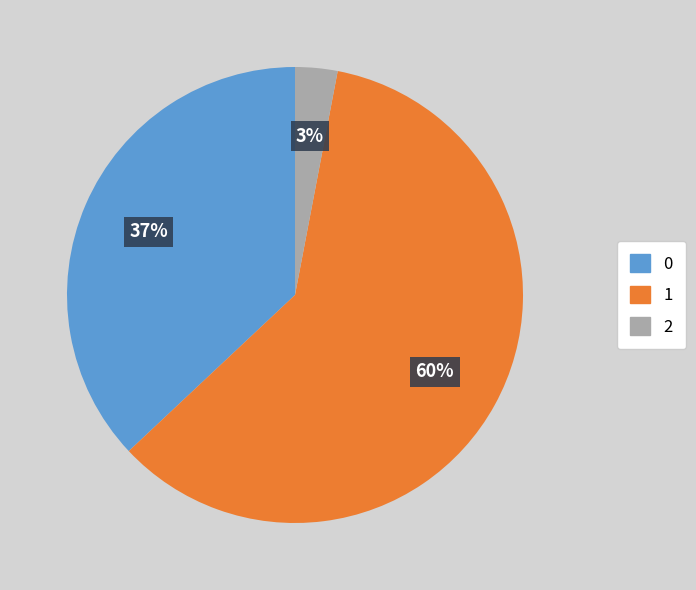

Is the sum of 1 and 0 greater than half?

Yes